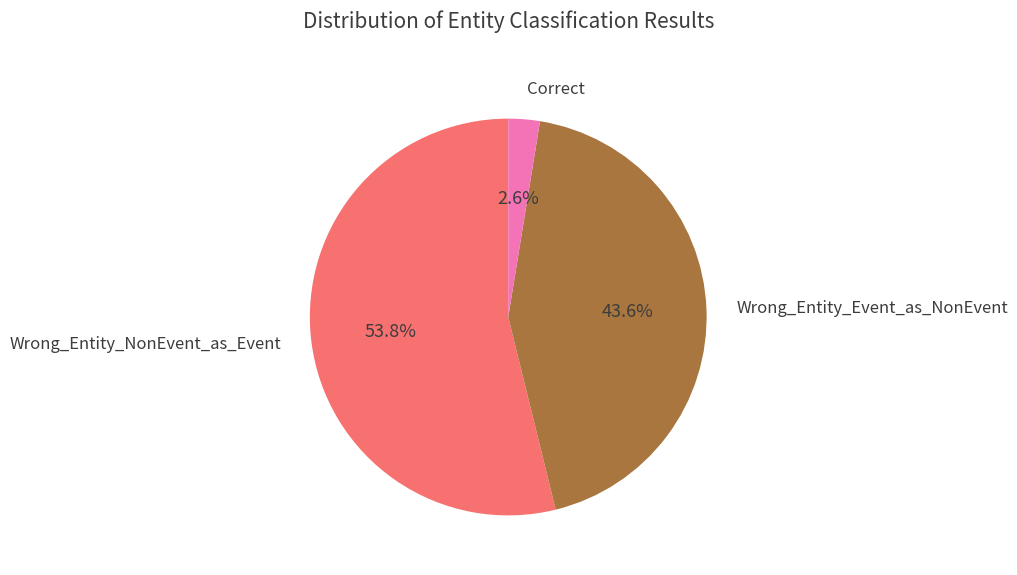

Count the number of slices in the pie.

3